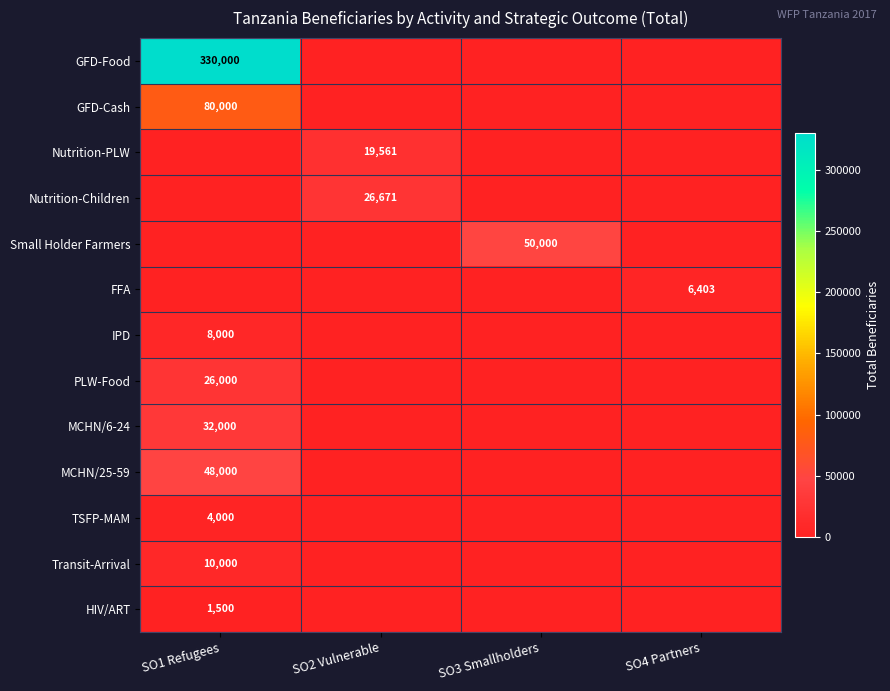

Is it true that Transit-Arrival equals 10000 at SO1 Refugees?

True